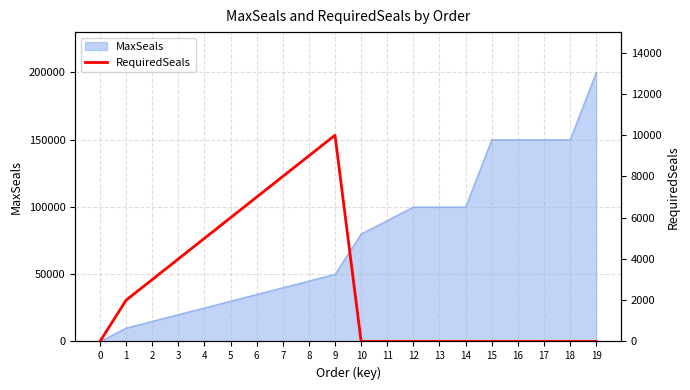

How many lines are shown in the chart?

1